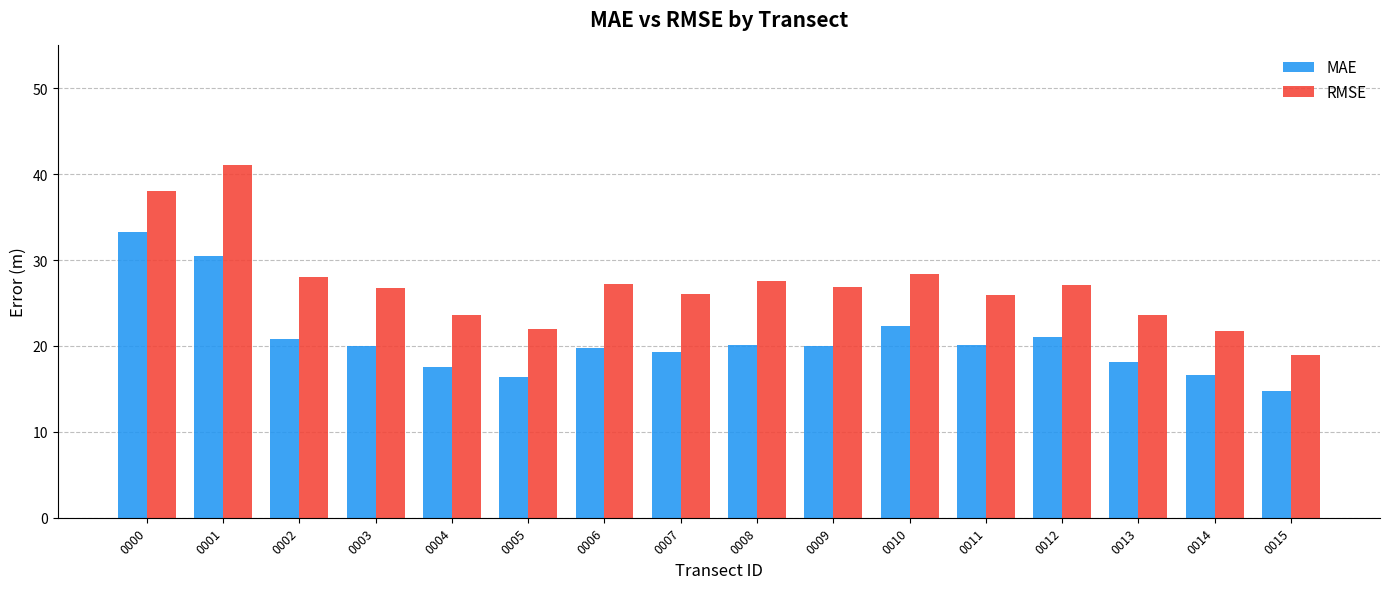

What is the greatest value displayed?

41.0